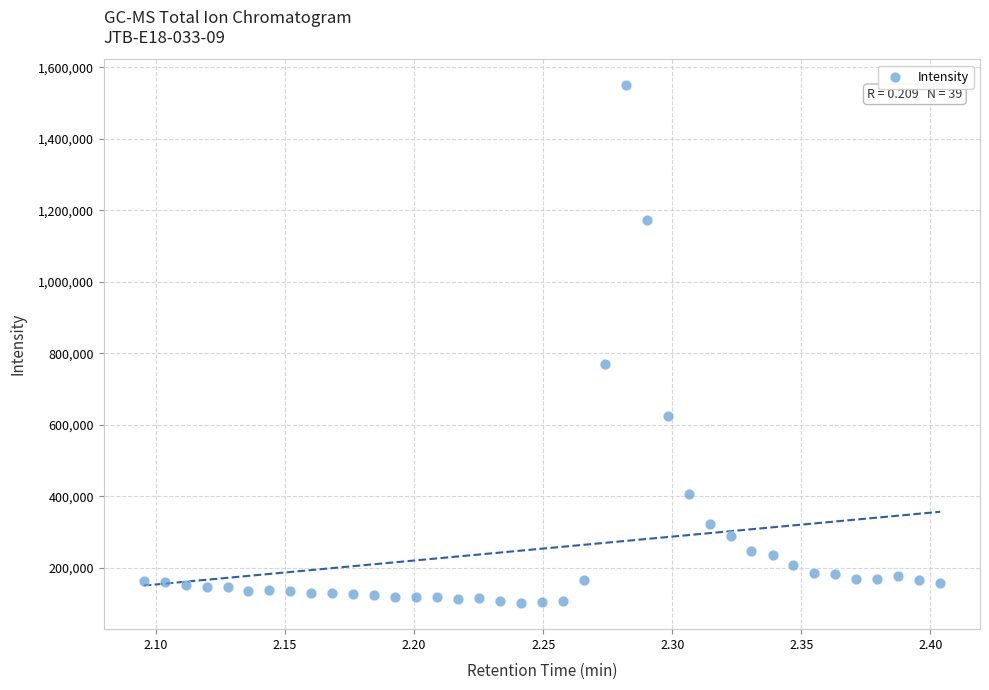

What Y value in the scatter plot is closest to 825553?

770066